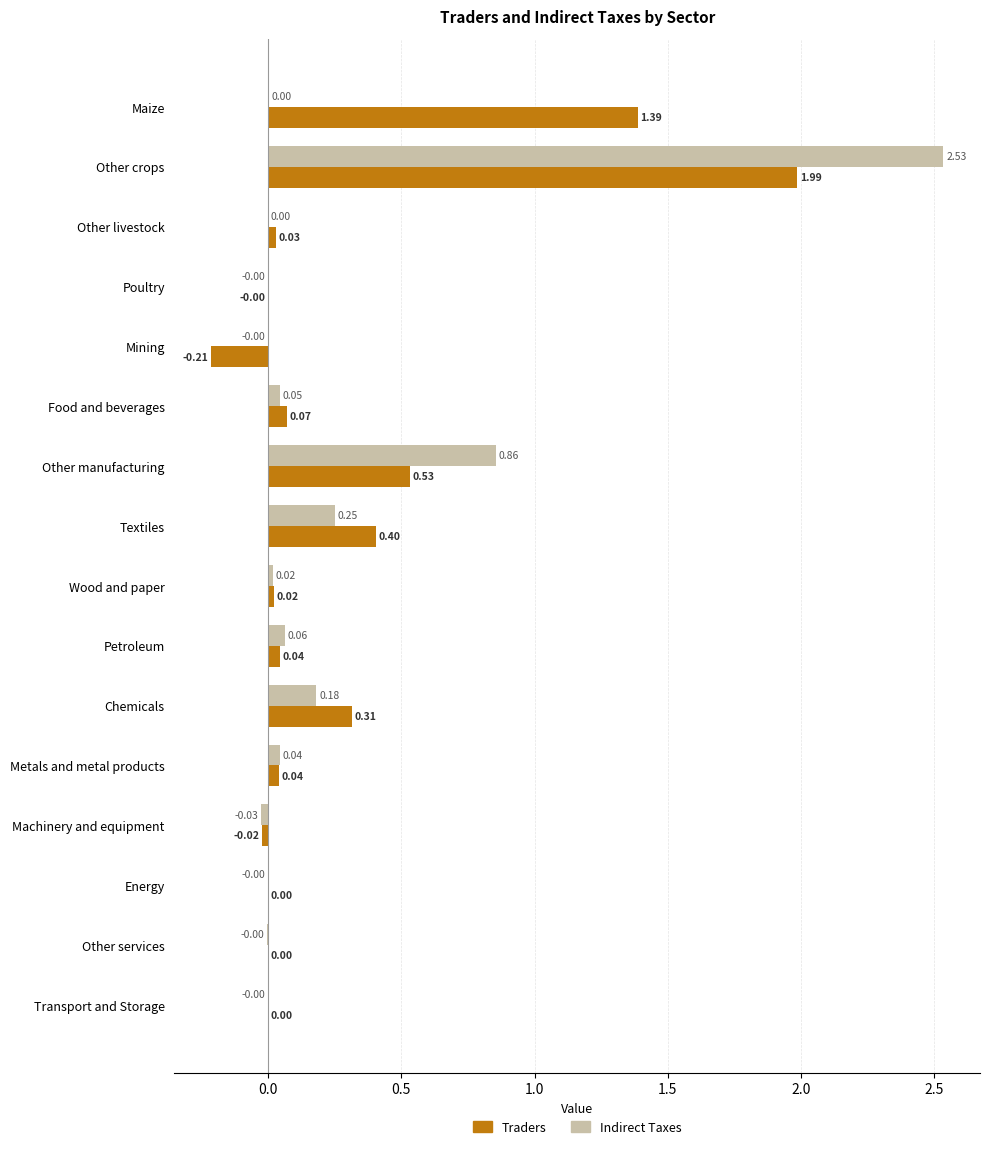

What is the sum of all Indirect Taxes values?

4.0